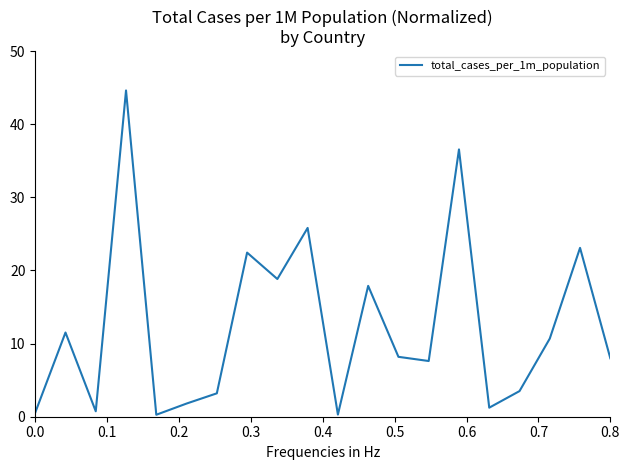

What is the difference between the maximum and minimum values?

44.4